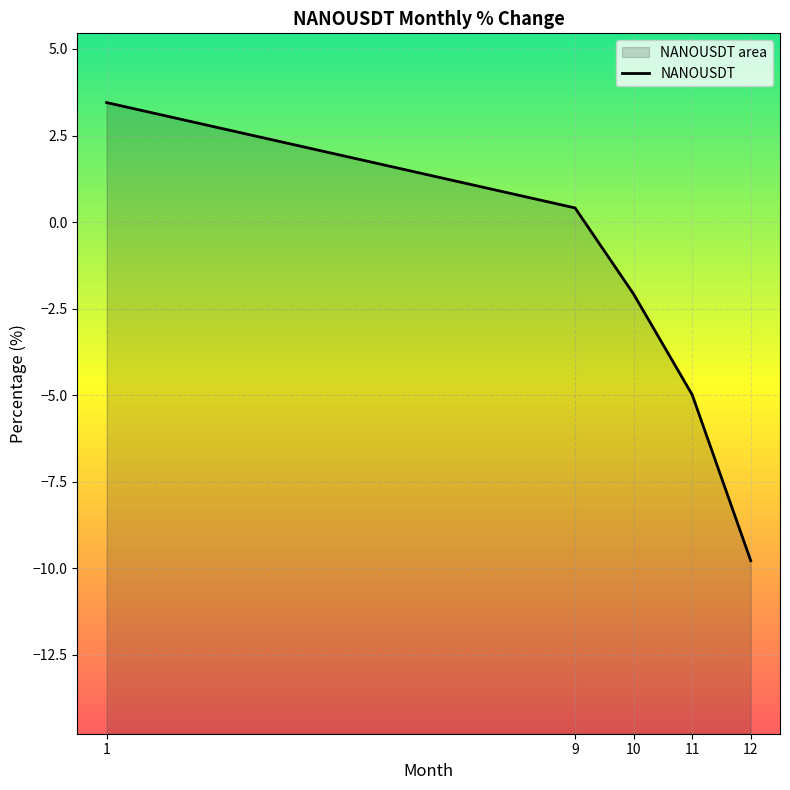

What is the difference between the second highest and minimum values?

10.2